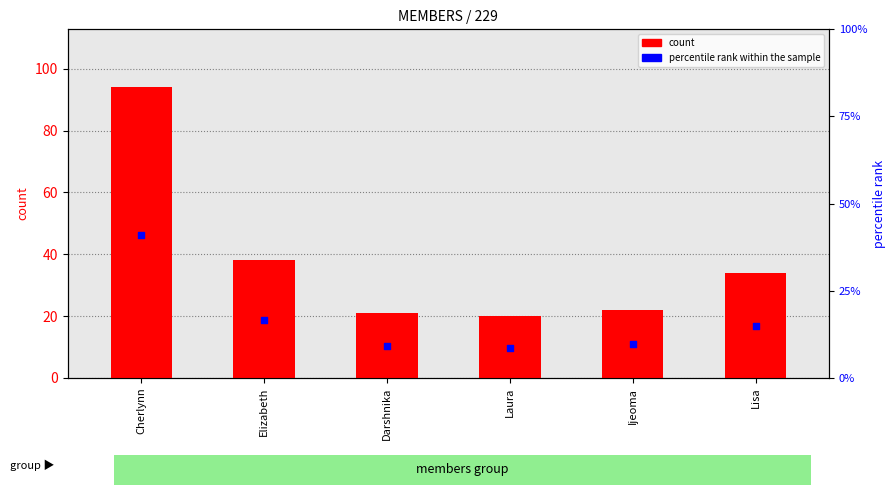

Which series reaches the minimum Y coordinate?

percentile rank within the sample